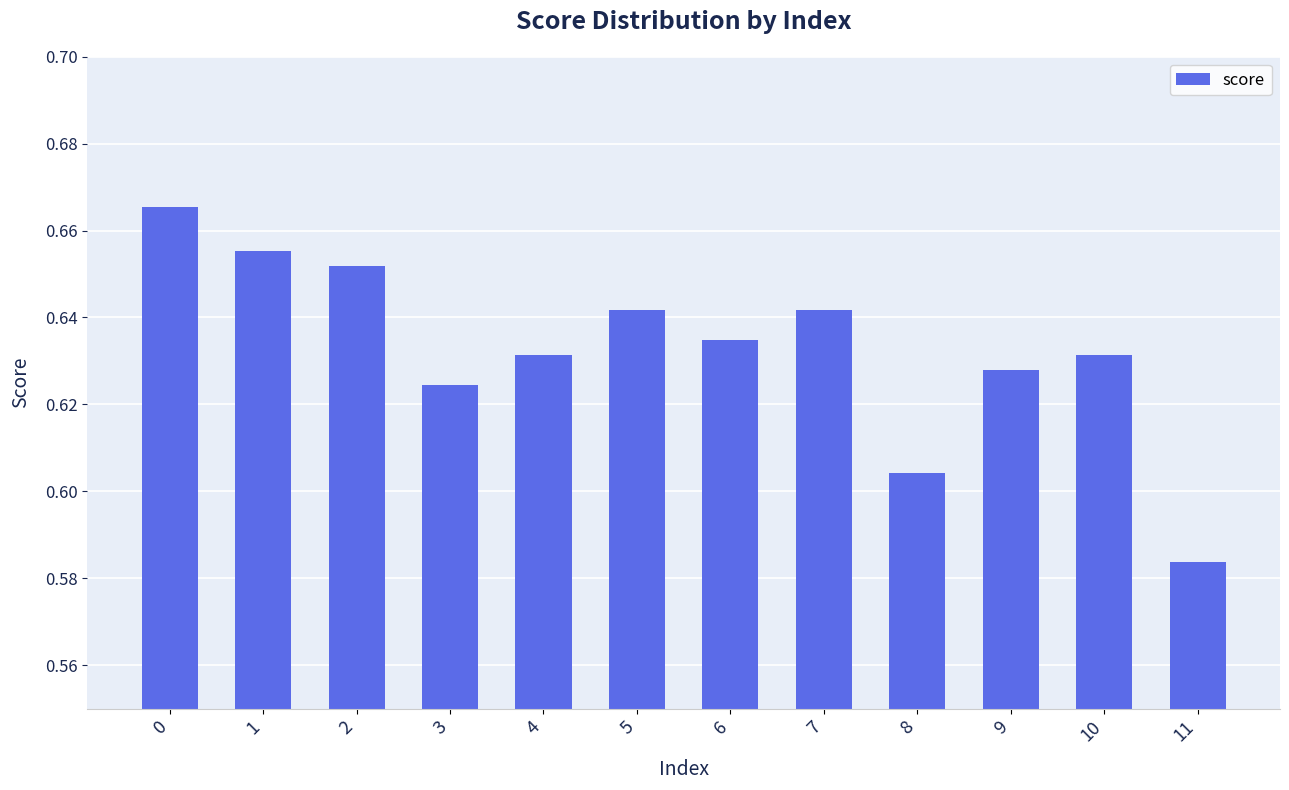

What is the sum of all values?

7.6